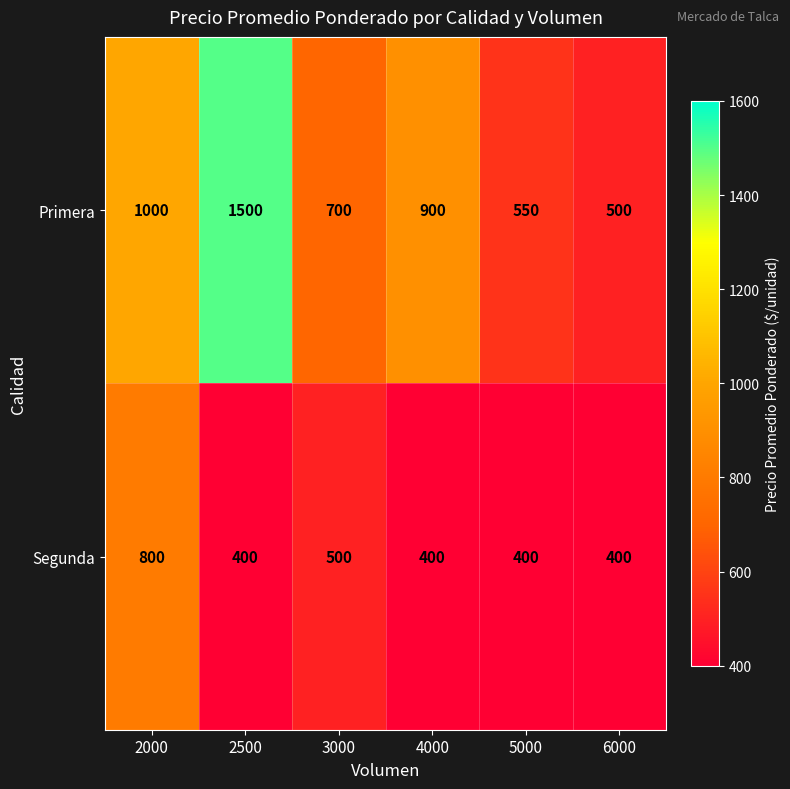

Is the value of Primera at 4000 greater than the value of Segunda at 4000?

Yes